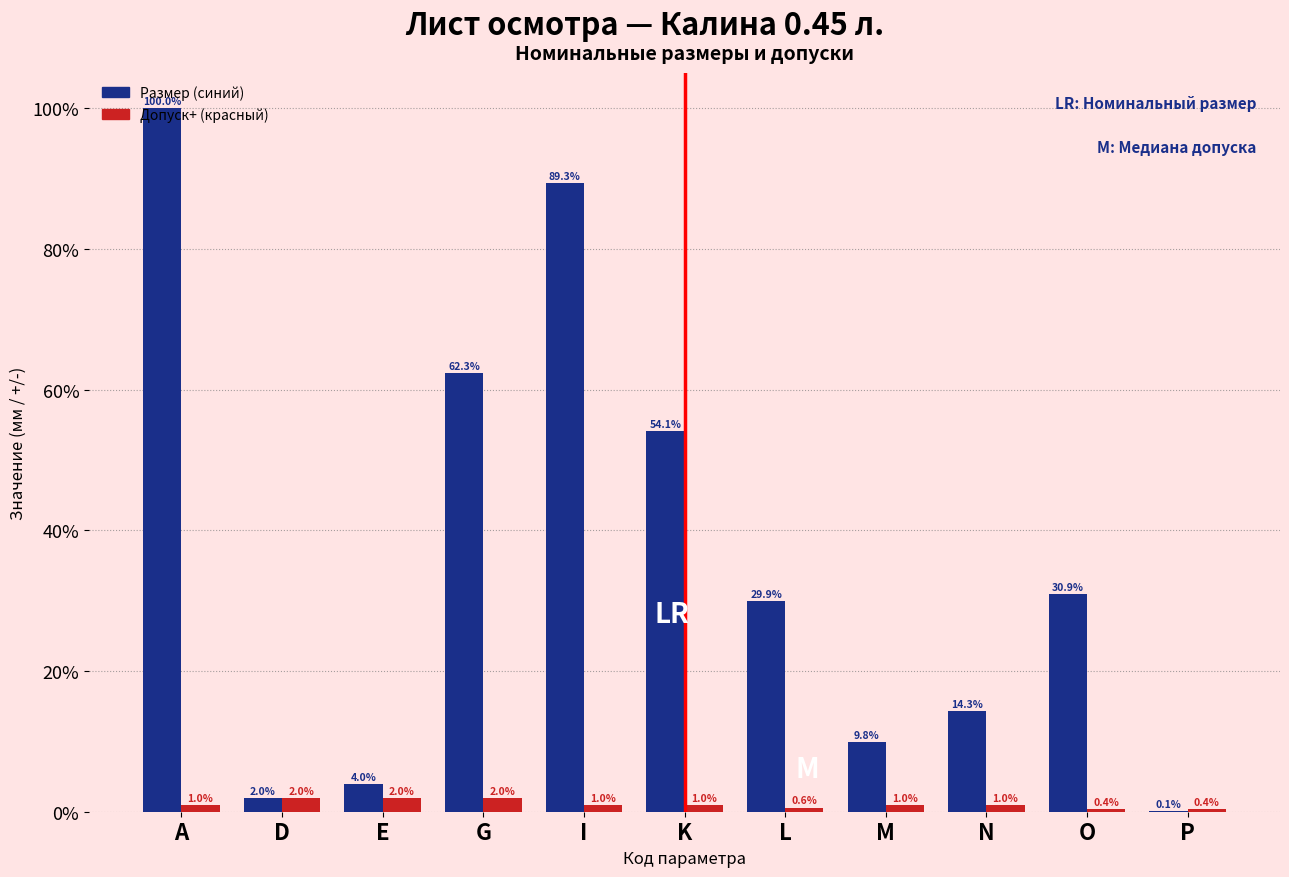

What is the highest value of the Допуск+ (красный) series?

2.0